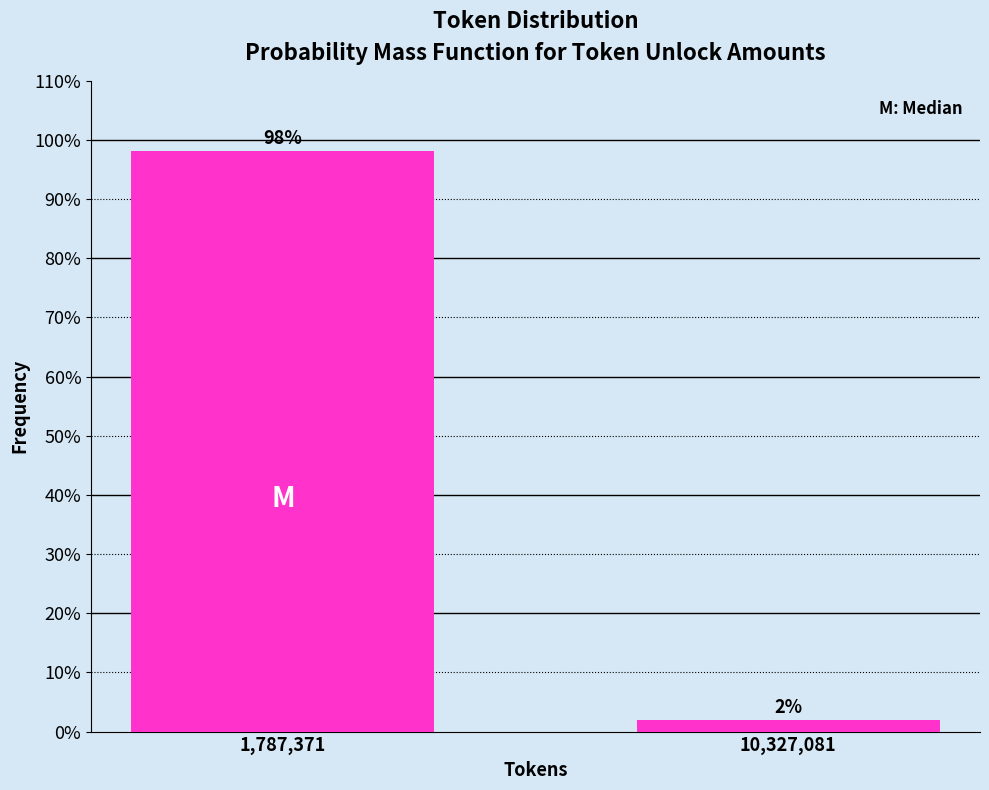

Are the bars horizontal?

No